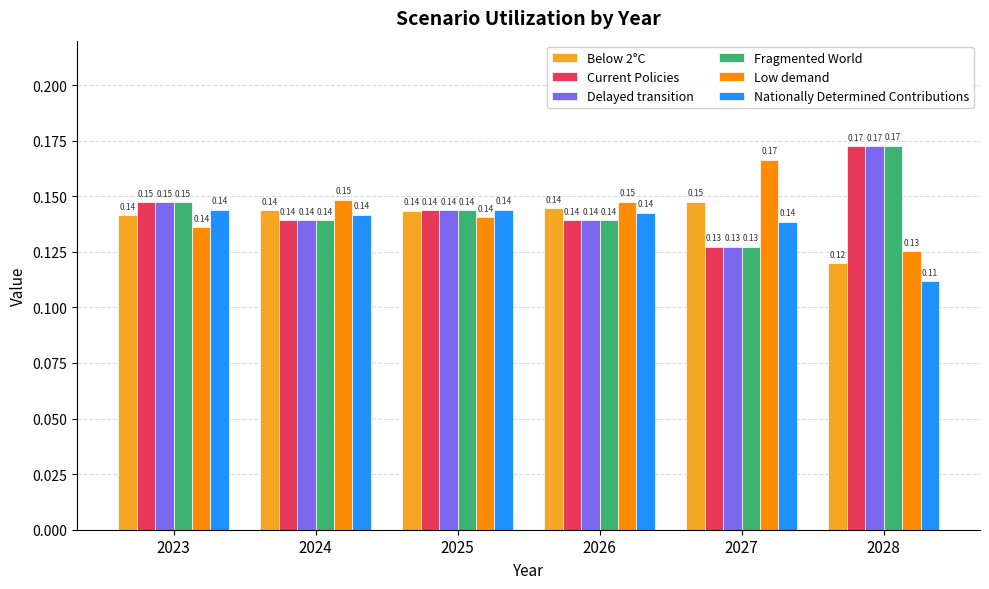

What are all the series names shown in the legend?

Below 2°C, Current Policies, Delayed transition, Fragmented World, Low demand, Nationally Determined Contributions